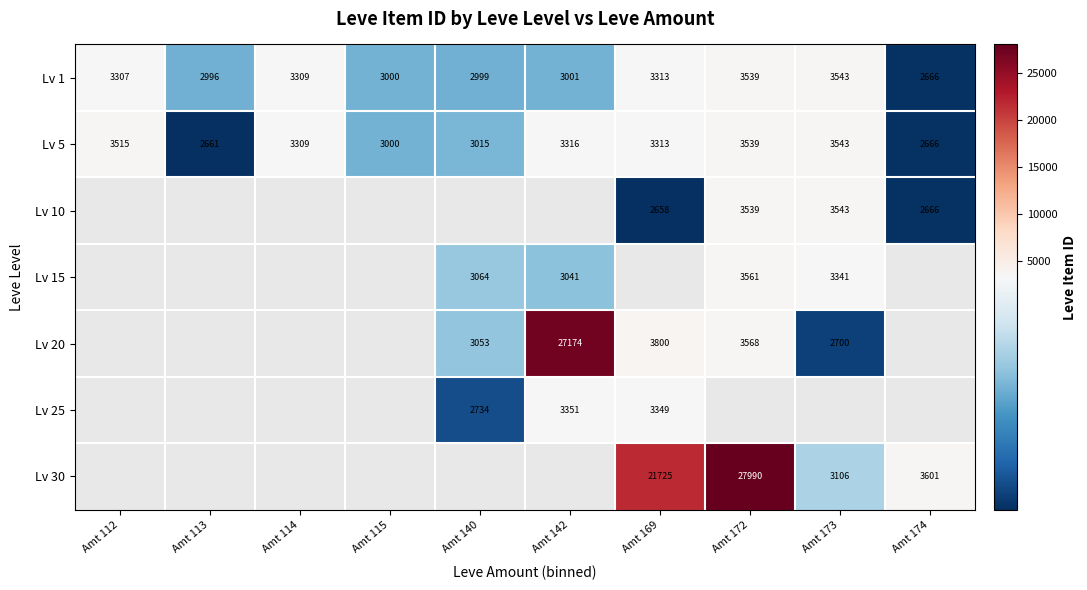

The value of Lv 10 at Amt 174 is 2666. True or false?

True